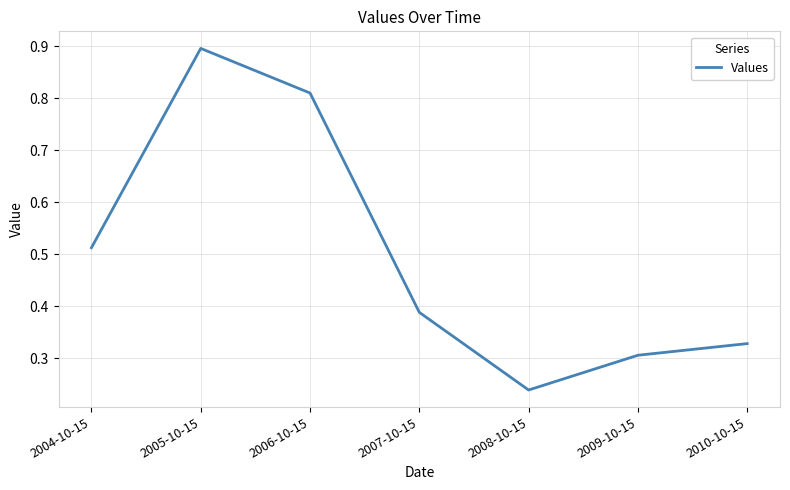

How many distinct data groups are displayed?

1